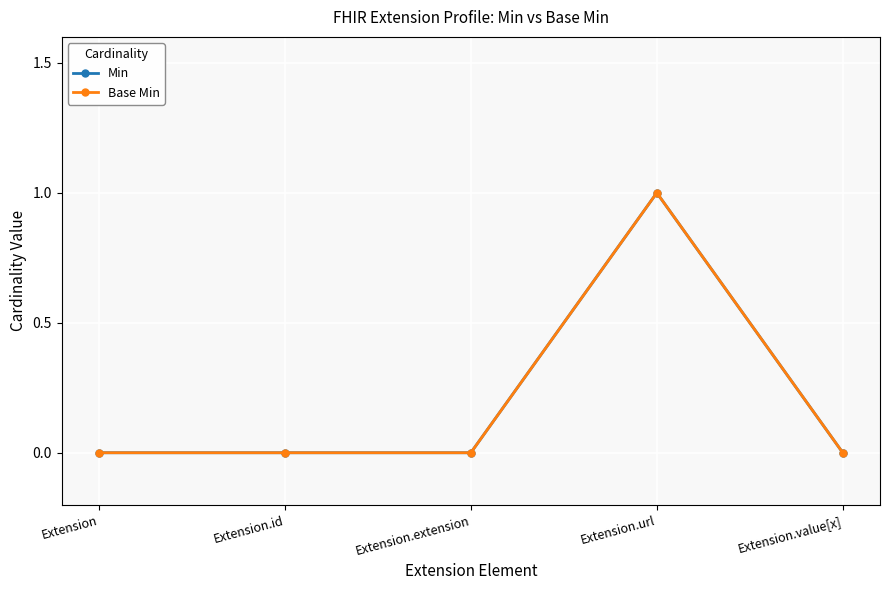

Does the chart display data point markers on the line(s)?

Yes